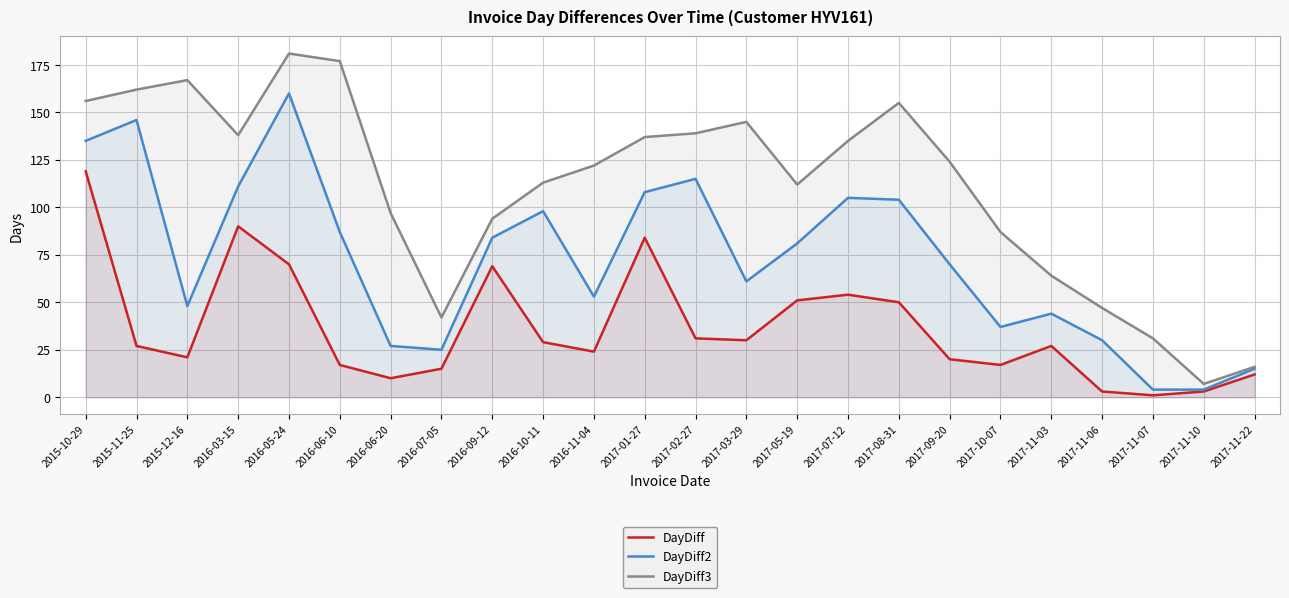

Rank the categories by DayDiff3 value from highest to lowest.

2016-05-24, 2016-06-10, 2015-12-16, 2015-11-25, 2015-10-29, 2017-08-31, 2017-03-29, 2017-02-27, 2016-03-15, 2017-01-27, 2017-07-12, 2017-09-20, 2016-11-04, 2016-10-11, 2017-05-19, 2016-06-20, 2016-09-12, 2017-10-07, 2017-11-03, 2017-11-06, 2016-07-05, 2017-11-07, 2017-11-22, 2017-11-10